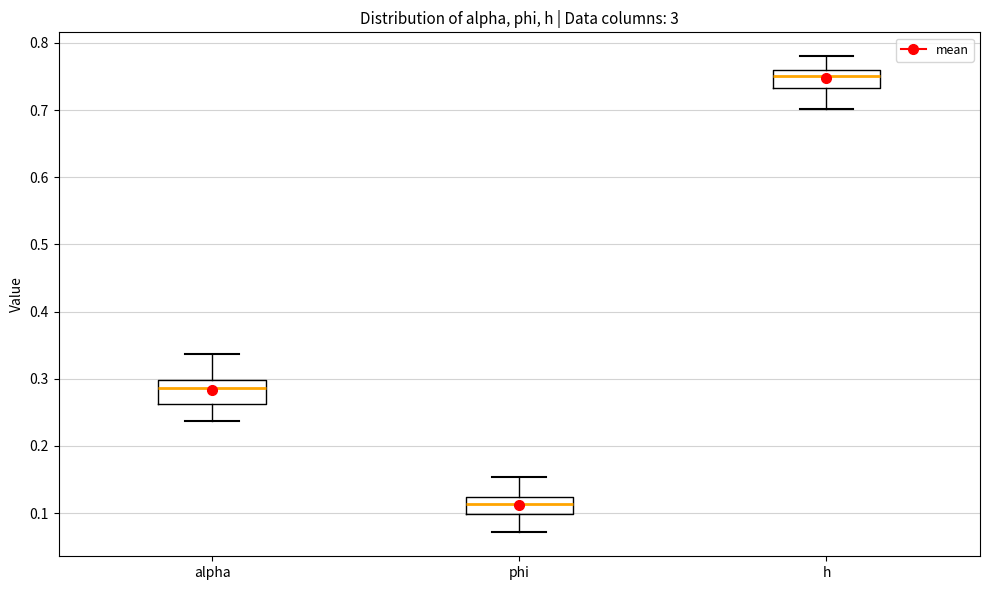

Which box has the highest median line?

h